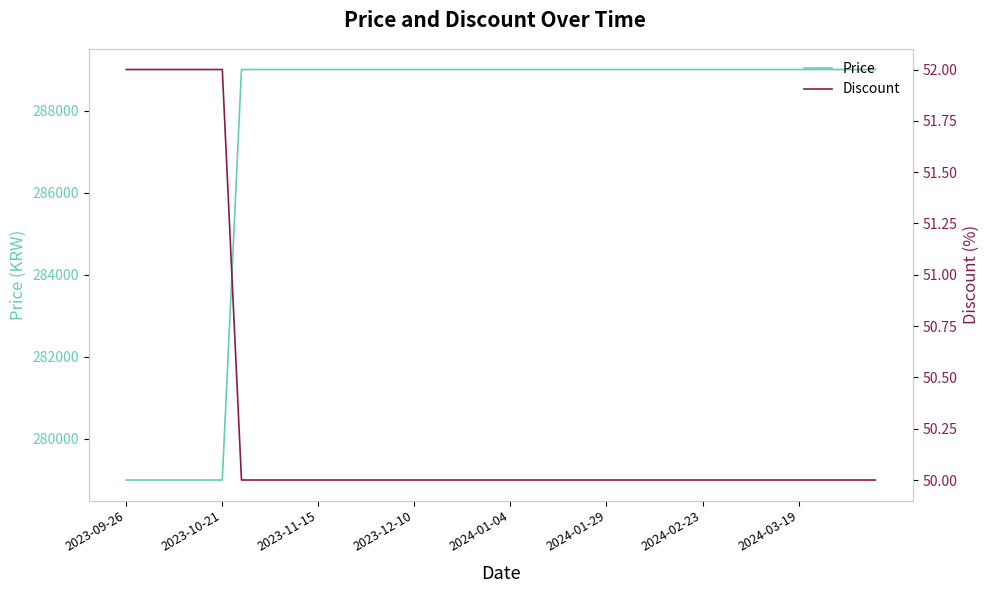

Which series has the largest total across all categories?

Price